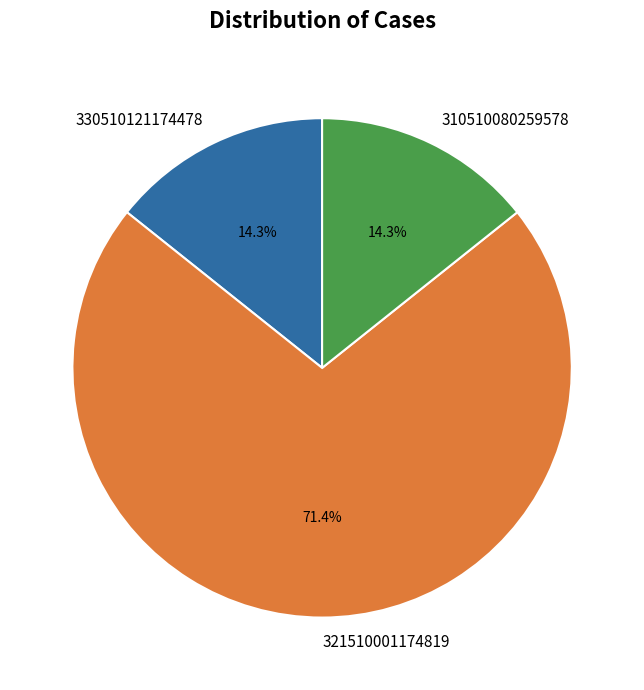

Which category accounts for the majority?

321510001174819